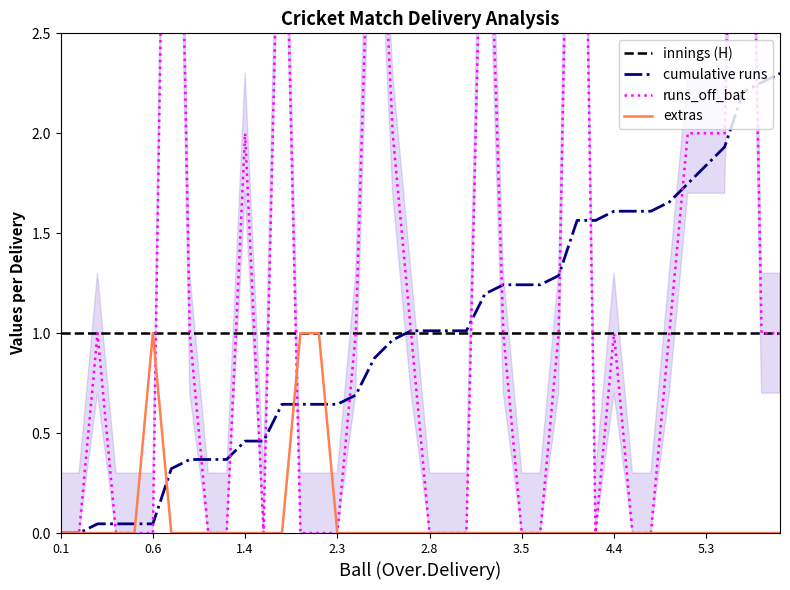

The cumulative runs series shows 0.5 at 2.8. True or false?

False